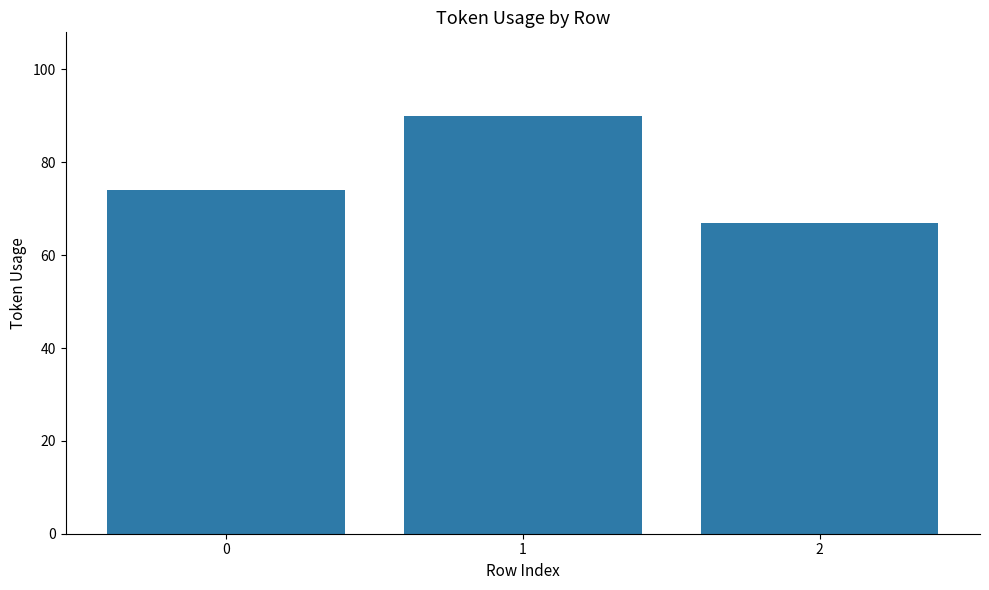

What is the sum of all values?

231